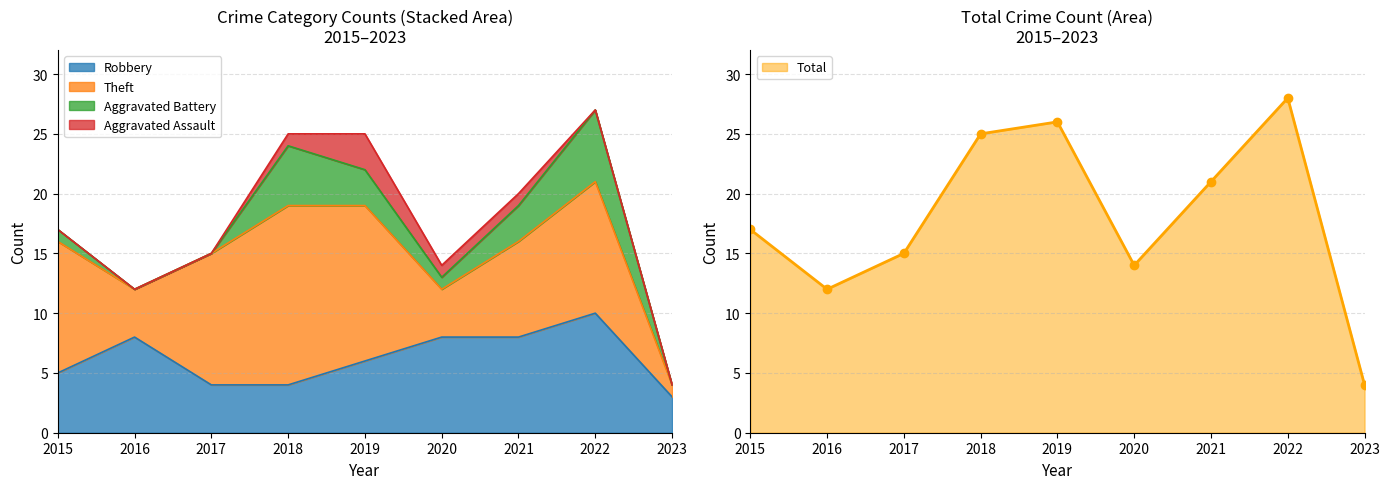

Rank the categories by Total value from highest to lowest.

2022, 2019, 2018, 2021, 2015, 2017, 2020, 2016, 2023